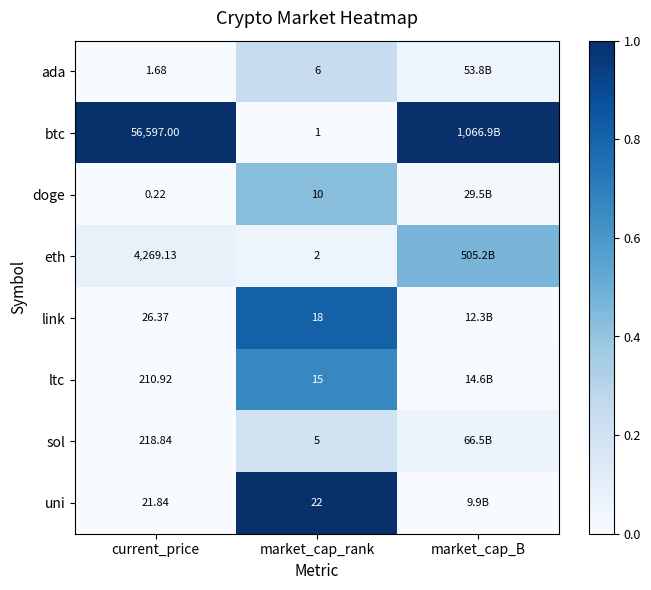

At how many categories does at least one series exceed 0?

3